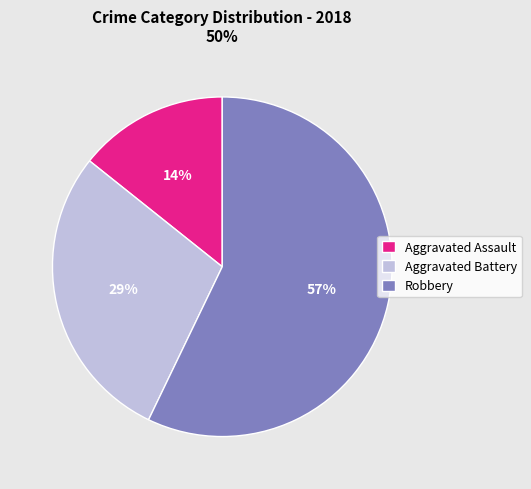

Which category has the smallest portion of the pie?

Aggravated Assault